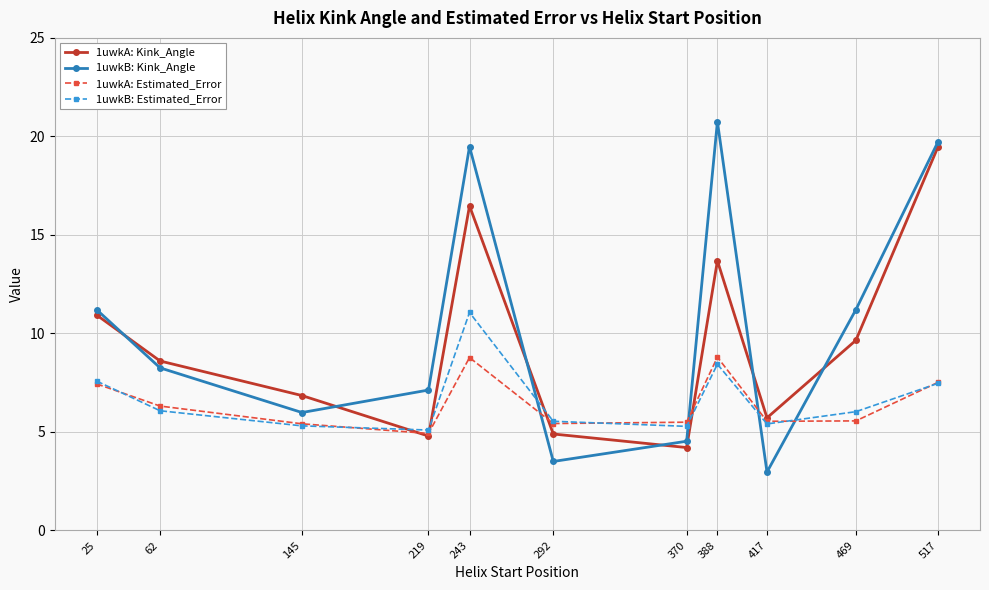

Between 219 and 370, which series saw the biggest shift?

1uwkB: Kink_Angle